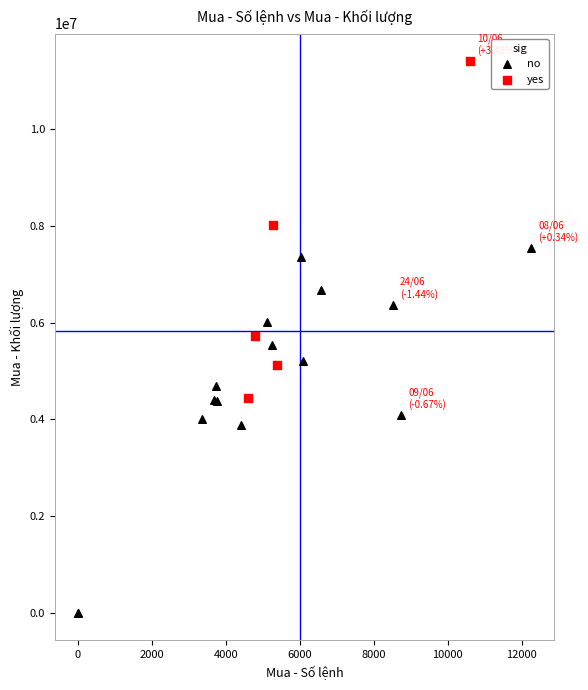

Which series reaches the maximum Y coordinate?

yes